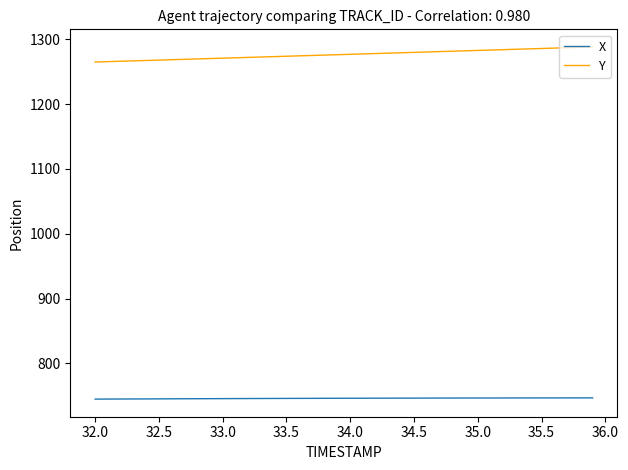

List the series in order of their overall mean, highest first.

Y, X